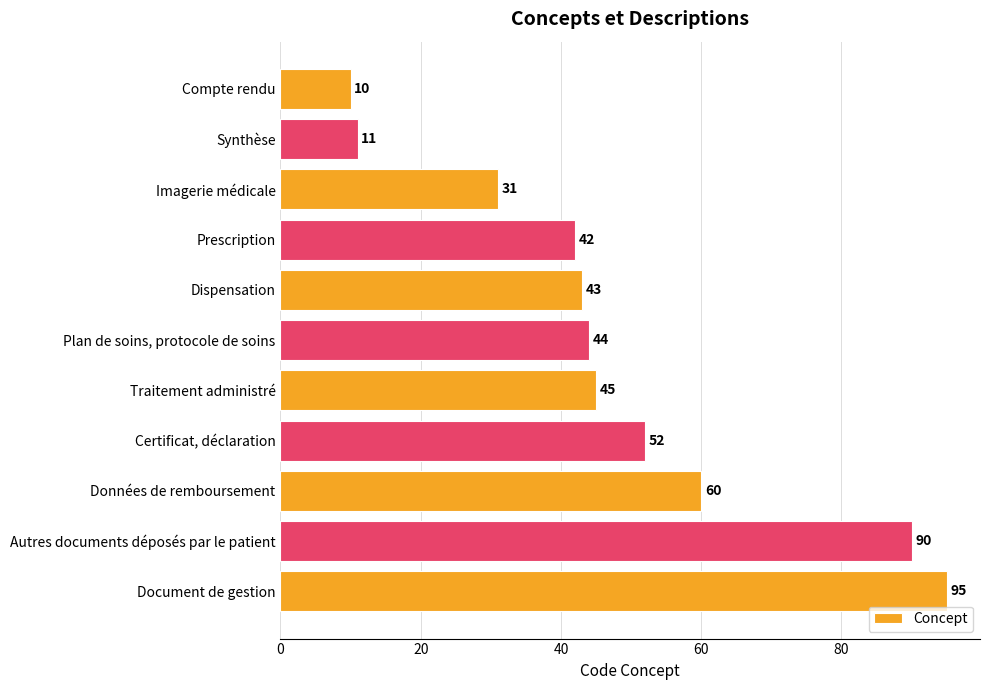

Reading top to bottom, extract all data points from this chart.

Compte rendu=10	Synthèse=11	Imagerie médicale=31	Prescription=42	Dispensation=43	Plan de soins, protocole de soins=44	Traitement administré=45	Certificat, déclaration=52	Données de remboursement=60	Autres documents déposés par le patient=90	Document de gestion=95